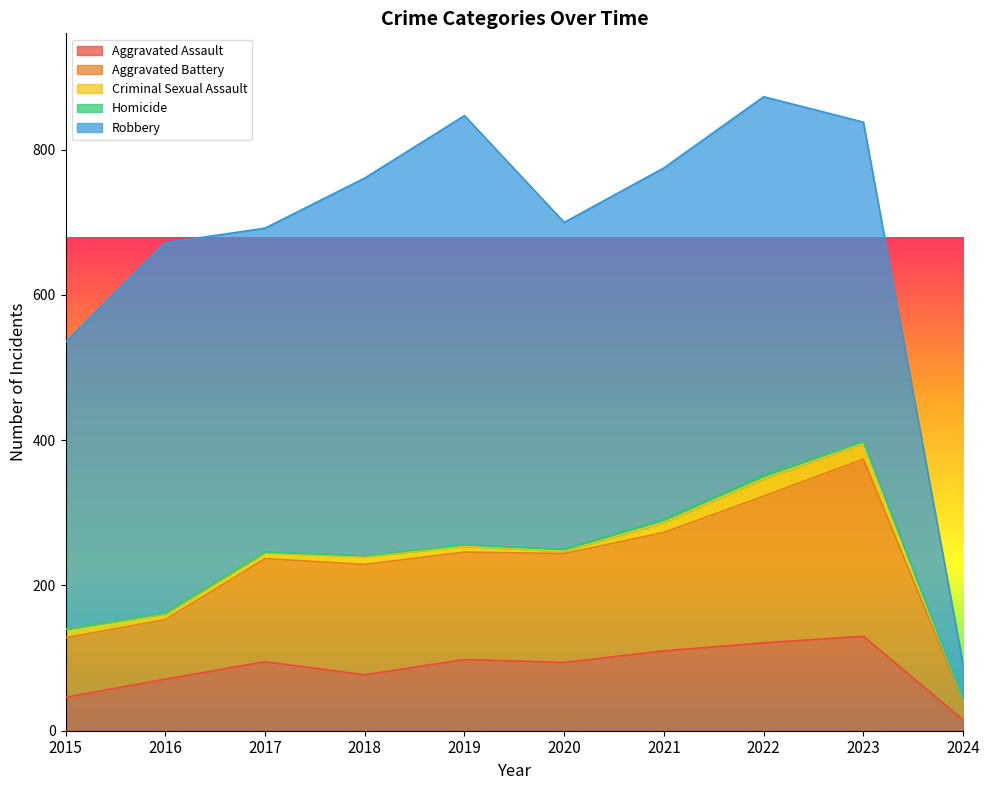

Rank the categories by Aggravated Assault value from lowest to highest.

2024, 2015, 2016, 2018, 2020, 2017, 2019, 2021, 2022, 2023